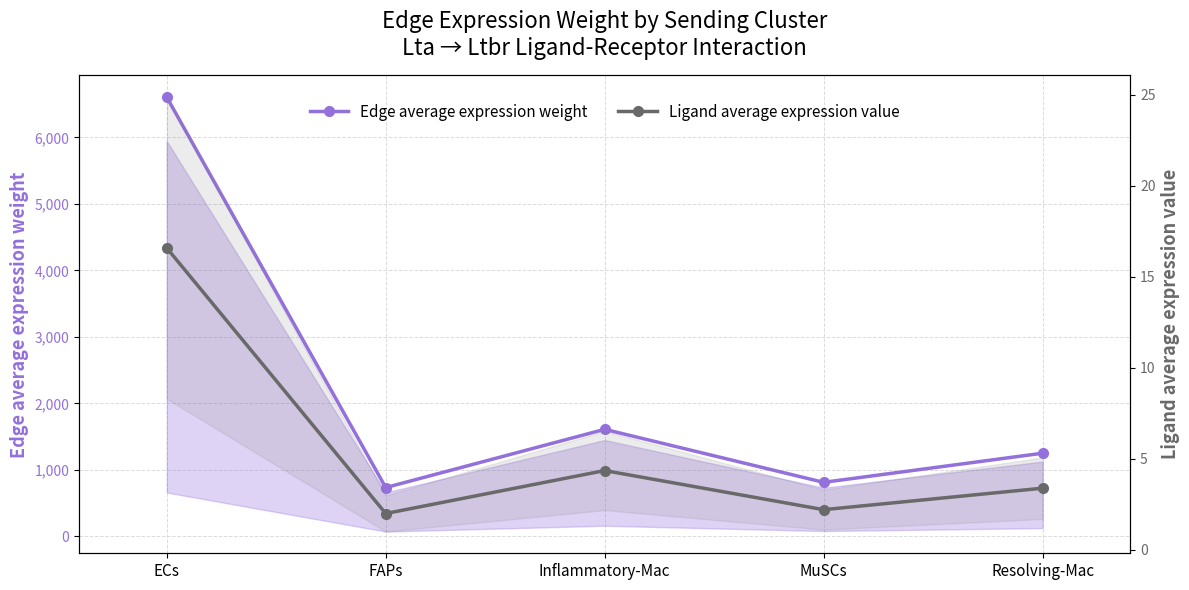

Reading left to right, list all the values displayed in this chart.

Edge average expression weight: ECs=6603.8	FAPs=734.8	Inflammatory-Mac=1610.2	MuSCs=813.3	Resolving-Mac=1251.5
Ligand average expression value: ECs=16.6	FAPs=2.0	Inflammatory-Mac=4.3	MuSCs=2.2	Resolving-Mac=3.4